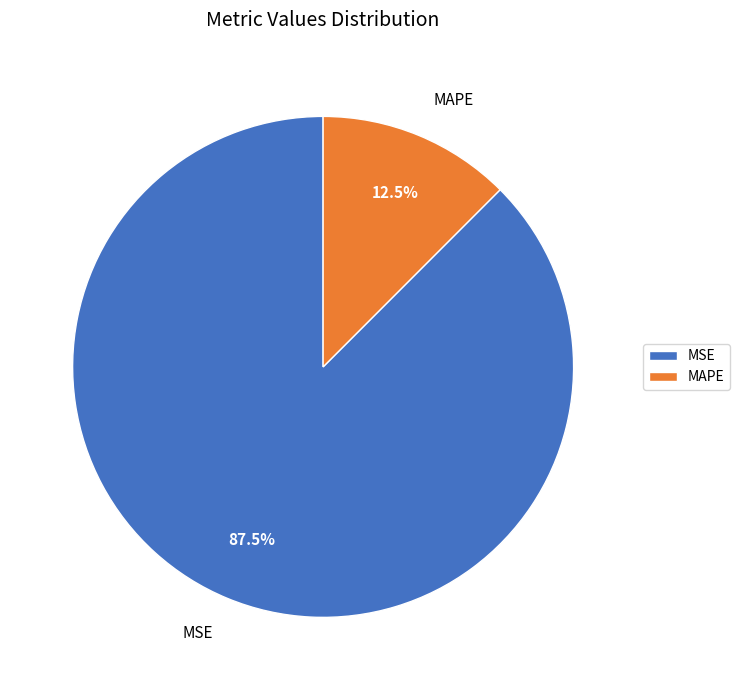

Between MAPE and MSE, which is larger?

MSE